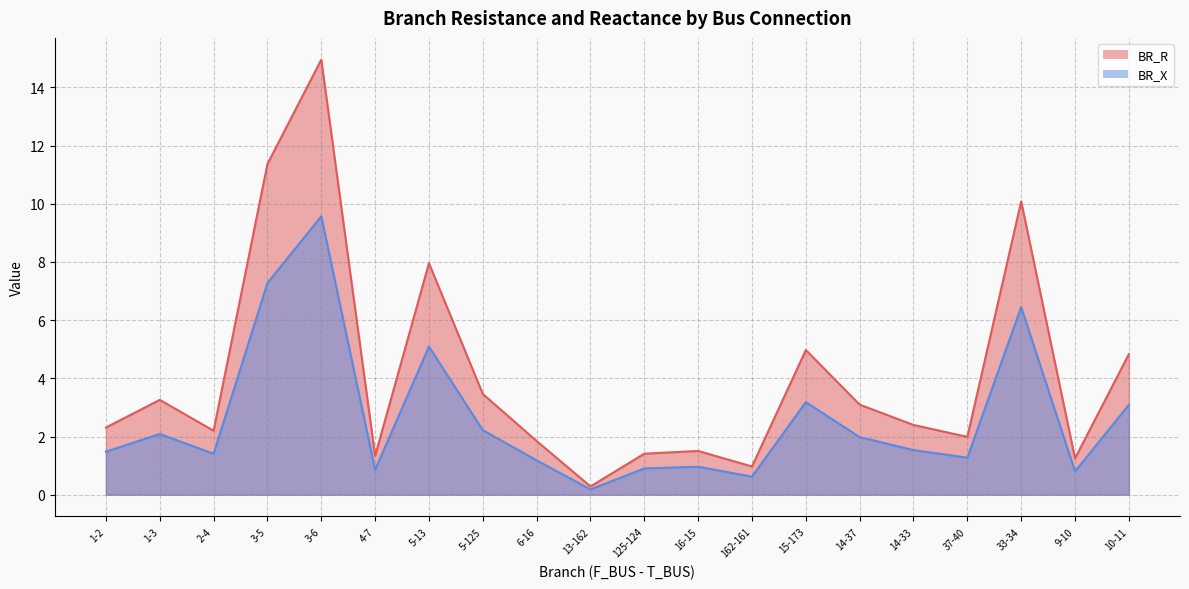

Which series has the widest spread of values?

BR_R